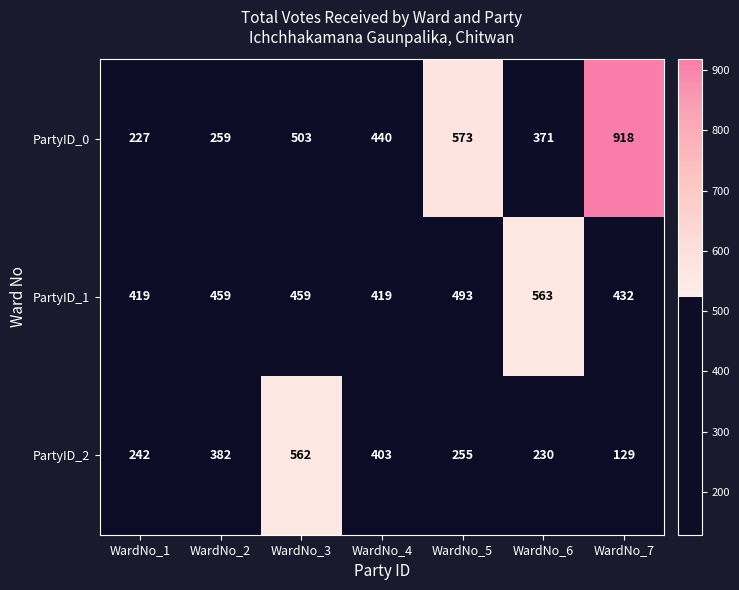

Which category has the highest value across all series?

WardNo_7